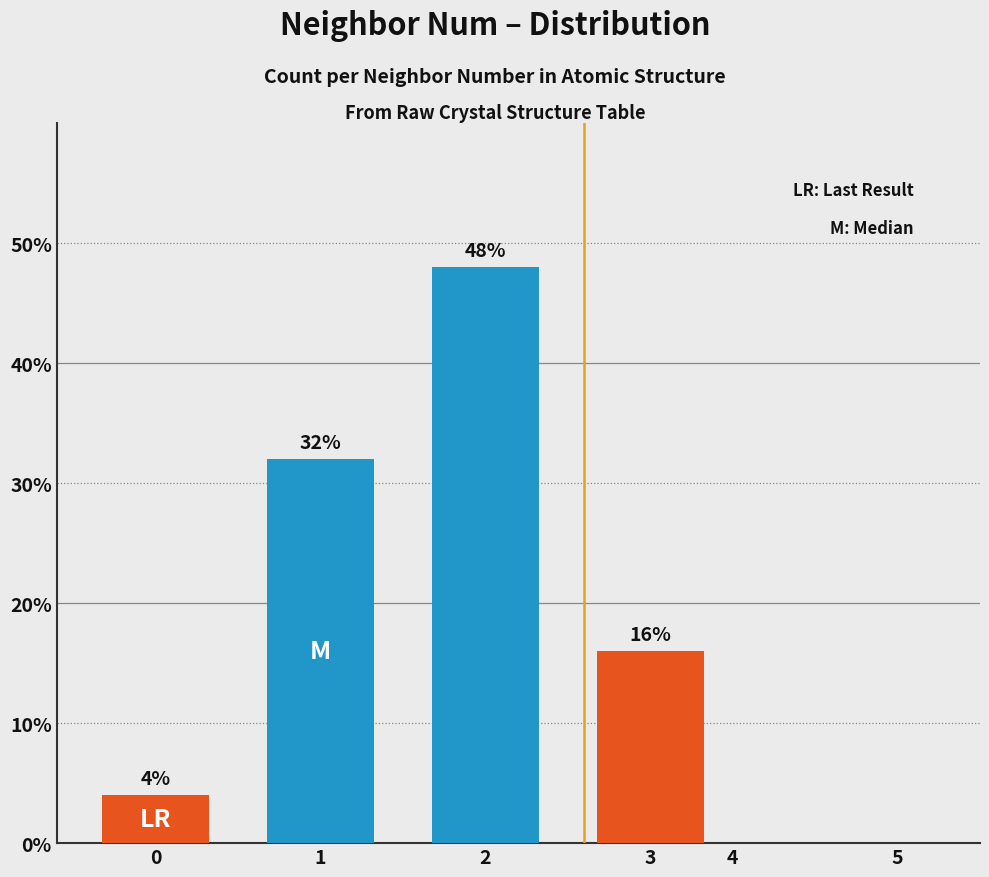

The chart shows a value of 13 at 1. True or false?

False